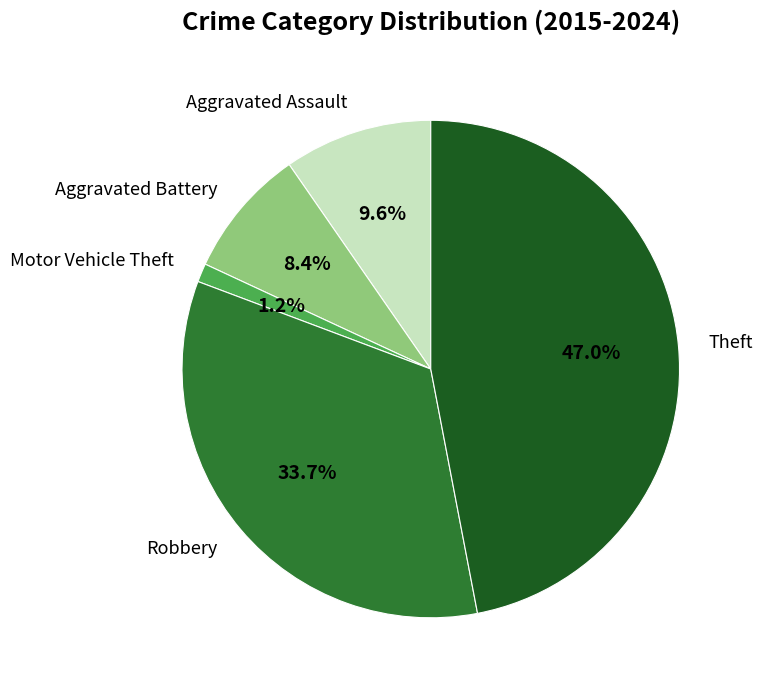

Between Aggravated Battery and Theft, which is larger?

Theft